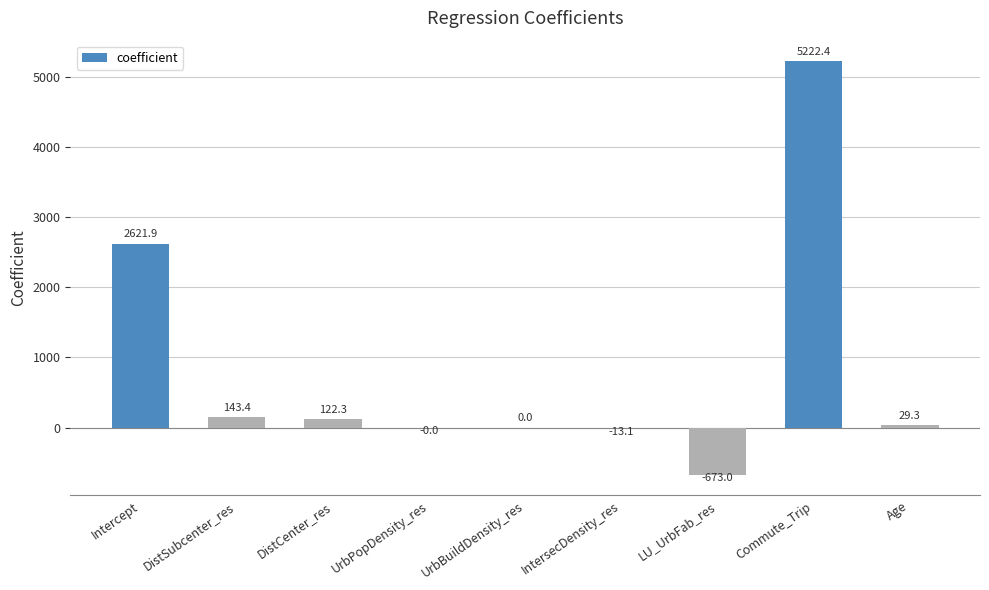

Which label corresponds to the largest value in the chart?

Commute_Trip